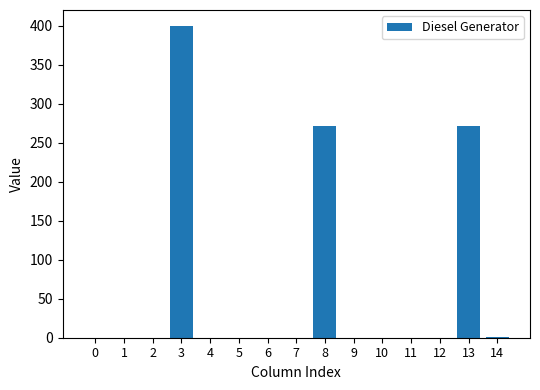

How many data points does each series have?

15